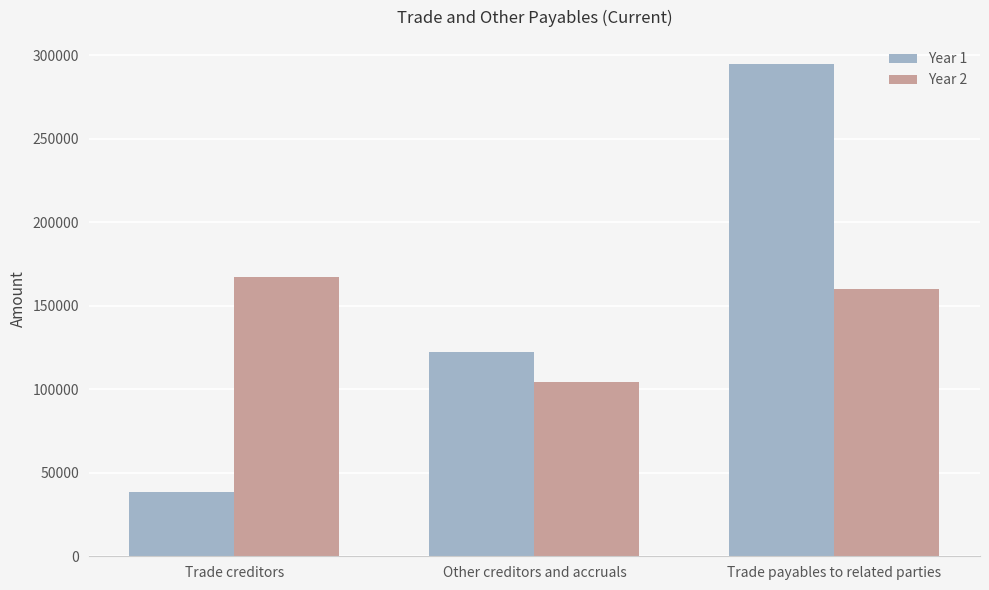

How many bars are there in total?

6